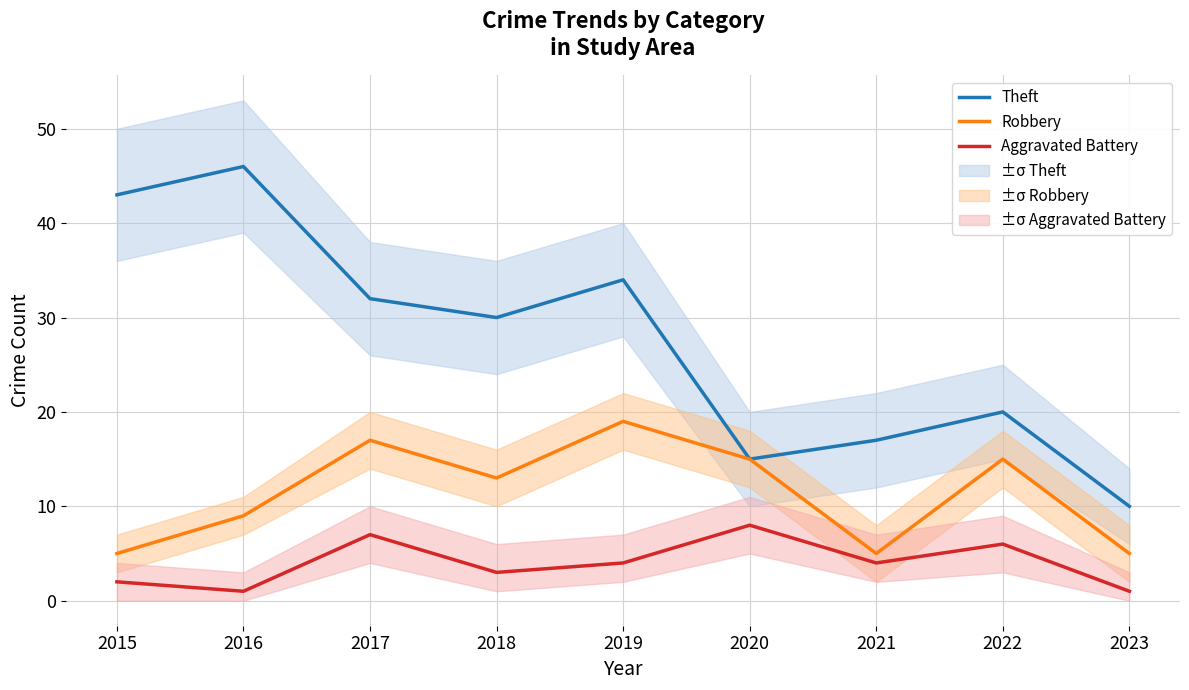

Is the value of Robbery at 2015 greater than the value of Theft at 2022?

No